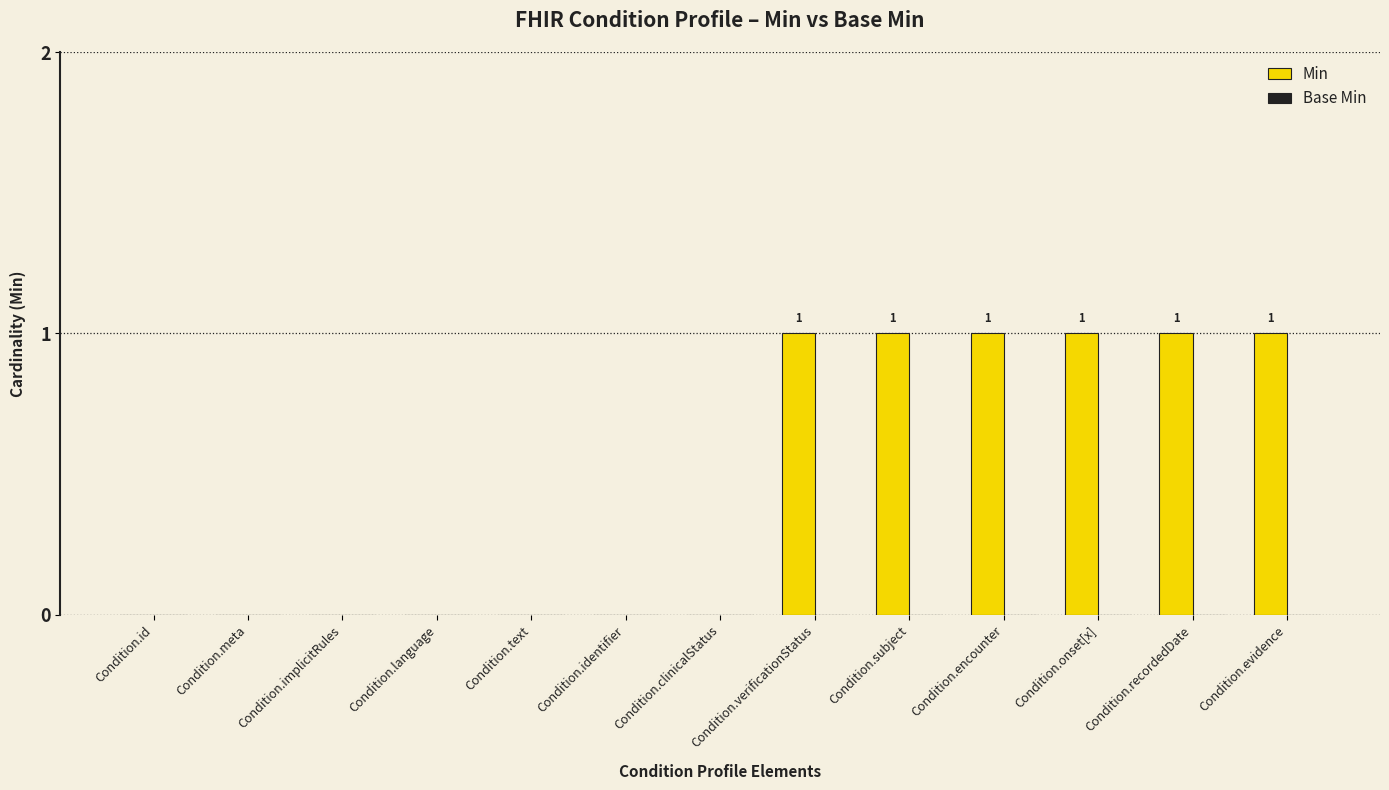

What is the change in value from Condition.clinicalStatus to Condition.onset[x]?

+1